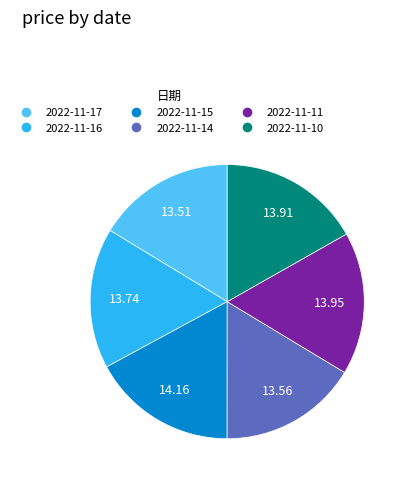

What is the ratio of the value at 2022-11-10 to the value at 2022-11-15?

1.0